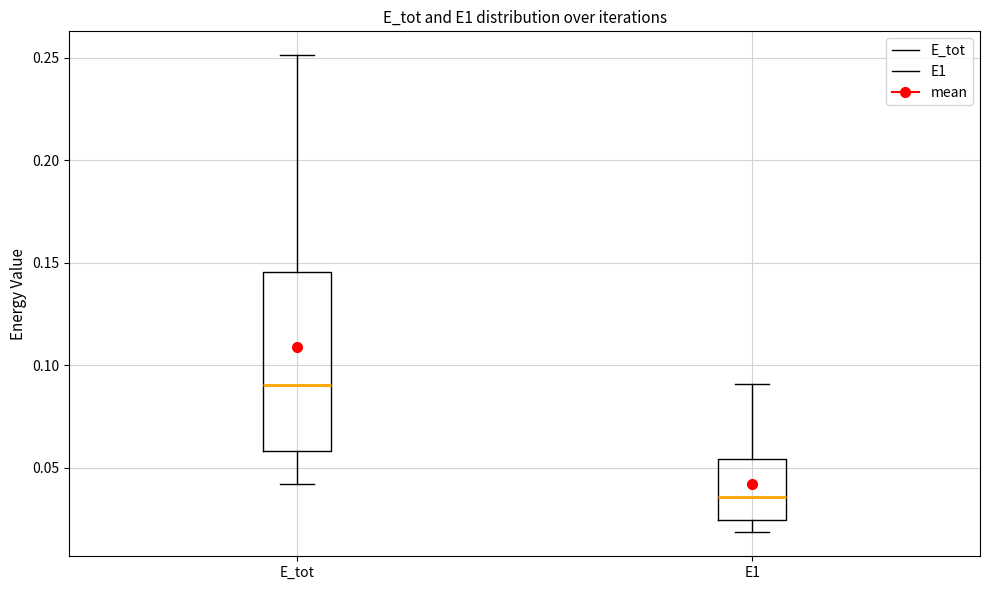

Reading left to right, transcribe this box plot: for each box, give where its median line is, the range the box spans, and where its two whiskers end, as read against the y-axis. The values are not printed on the chart, so give them approximately, as read against the axis.

E_tot: median 0.090, box 0.060 to 0.145, whiskers 0.040 to 0.250
E1: median 0.035, box 0.025 to 0.055, whiskers 0.020 to 0.090